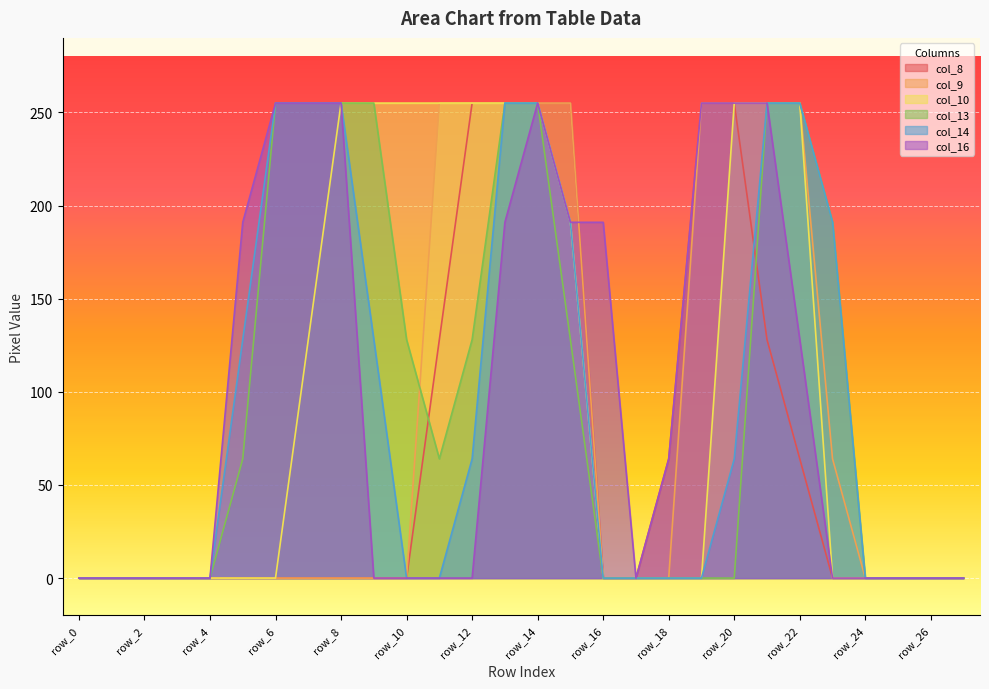

Count the col_10 values in the range 0 to 255.

28